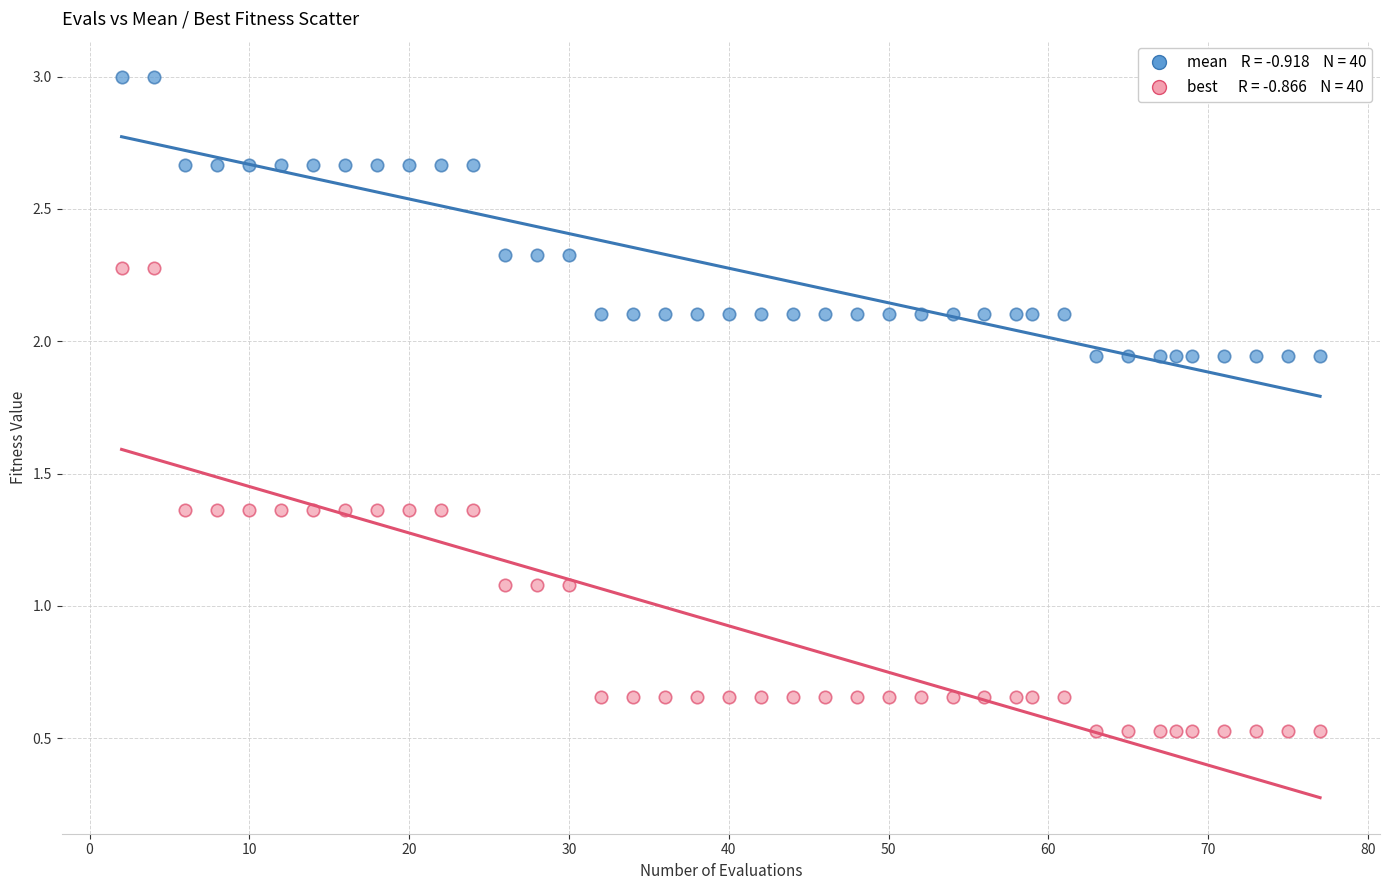

Across all data points, what is the range of X values (max minus min)?

75.0